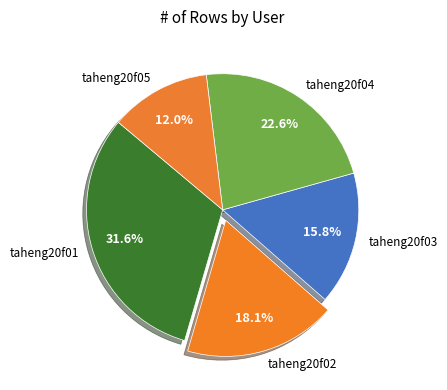

Which category has the smallest portion of the pie?

taheng20f05